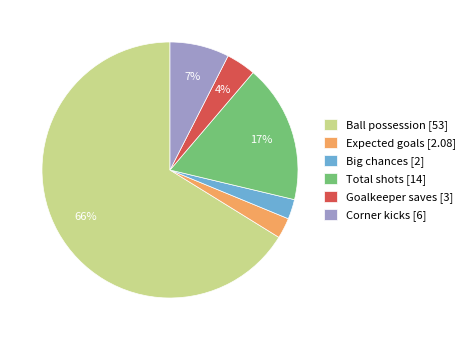

Between Goalkeeper saves and Total shots, which is larger?

Total shots